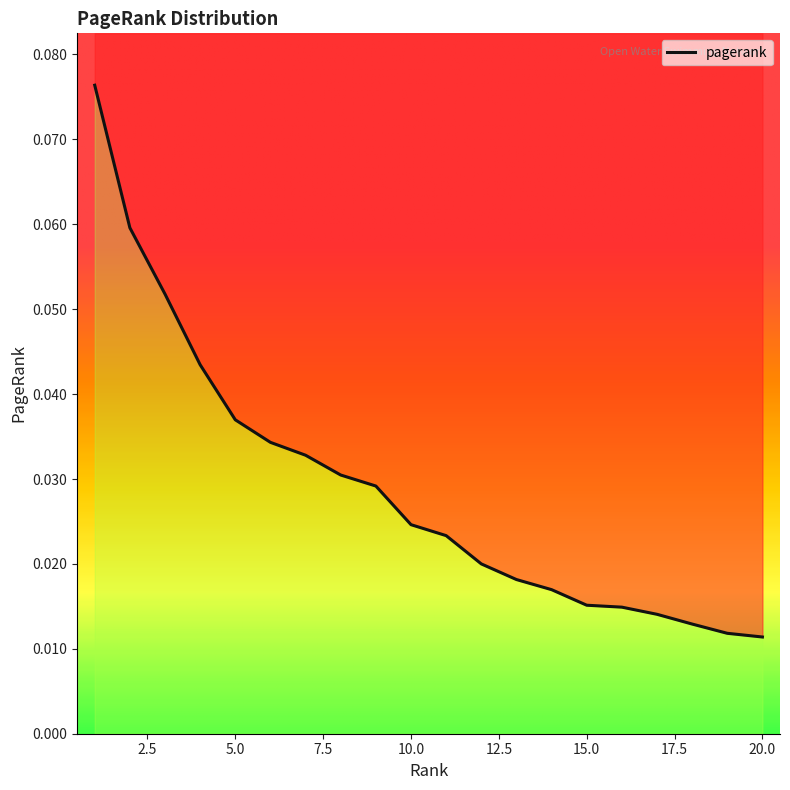

List the labels in order of value, smallest first.

20, 19, 18, 17, 16, 15, 14, 13, 12, 11, 10, 9, 8, 7, 6, 5, 4, 3, 2, 1